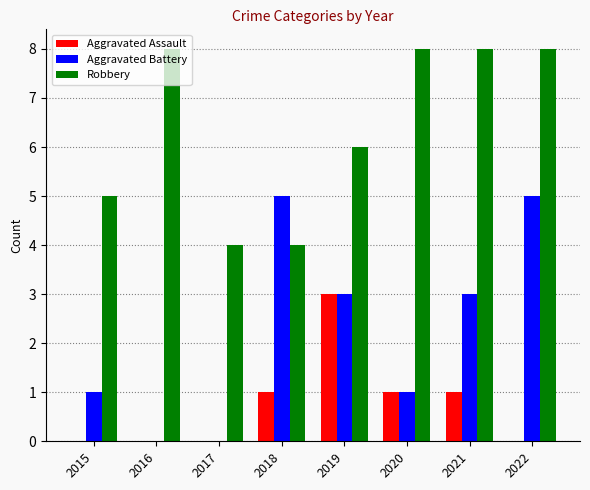

How many groups of bars are there?

8